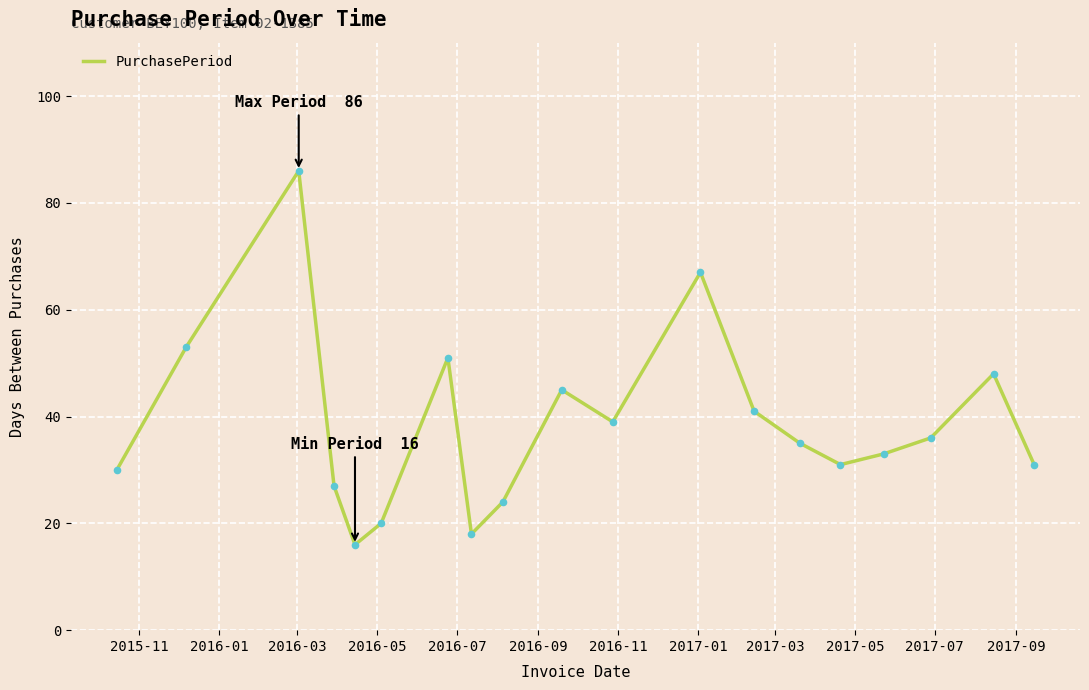

What is the difference between the maximum and minimum values?

70